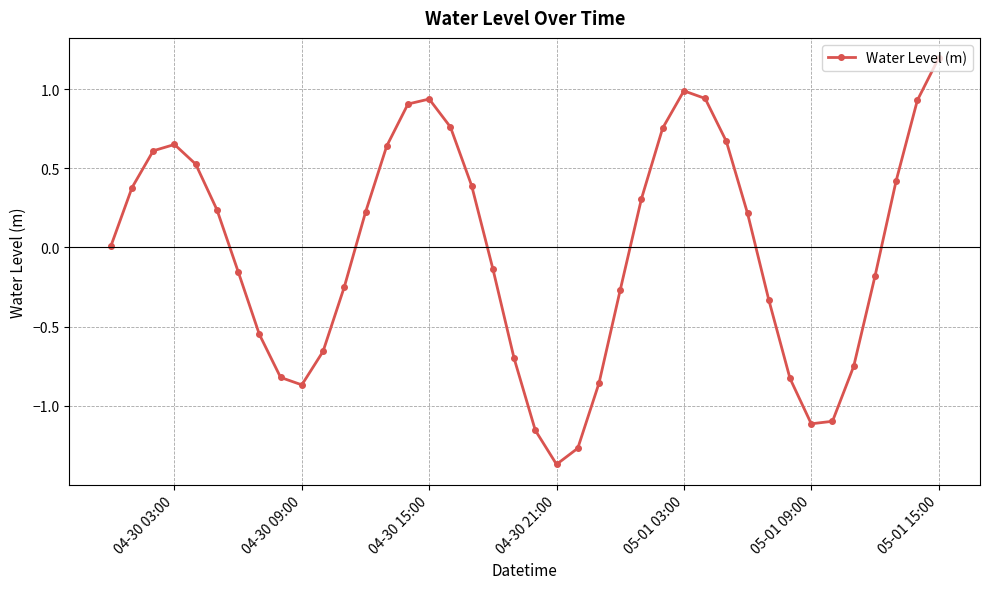

What is the greatest value displayed?

1.2